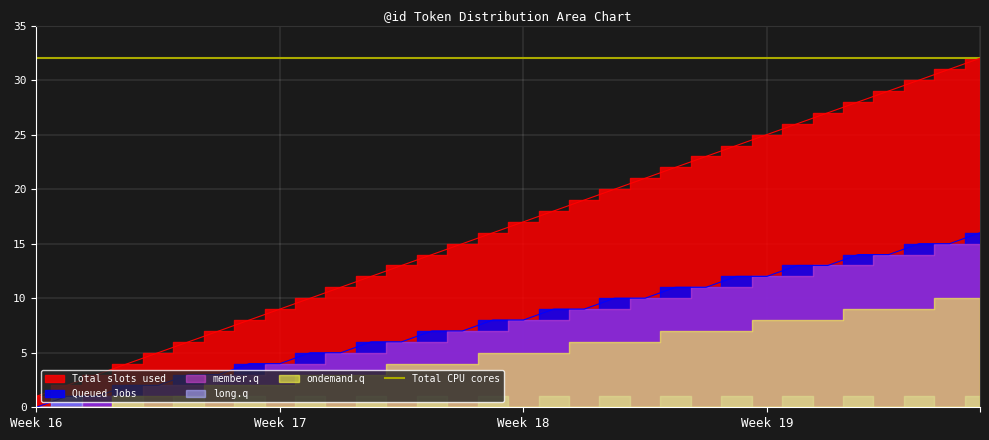

Count the number of categories in the chart.

32